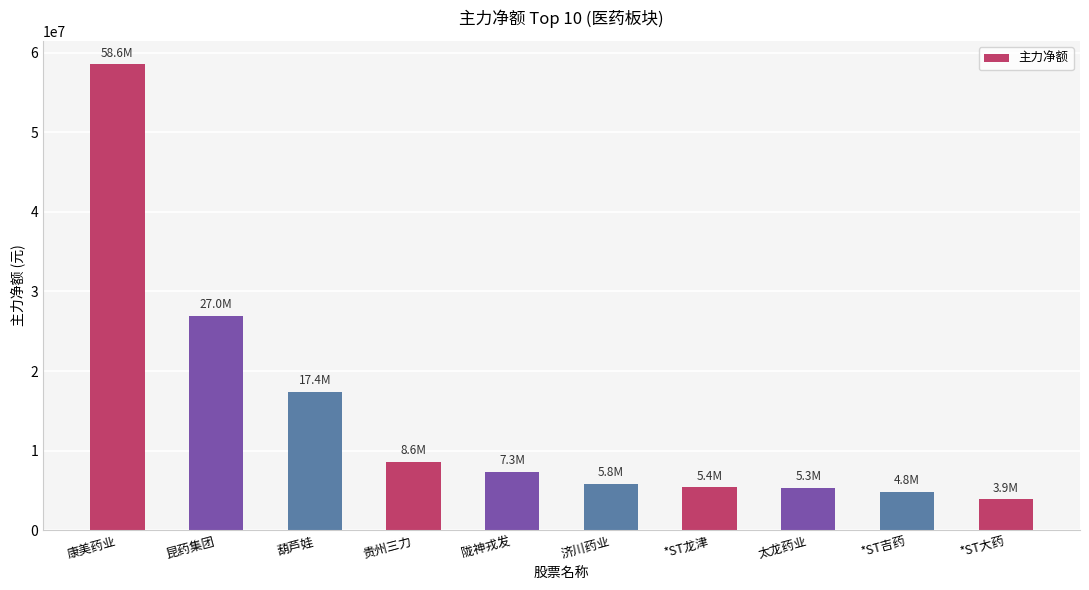

True or false: the data shows 1197720 at 济川药业.

False